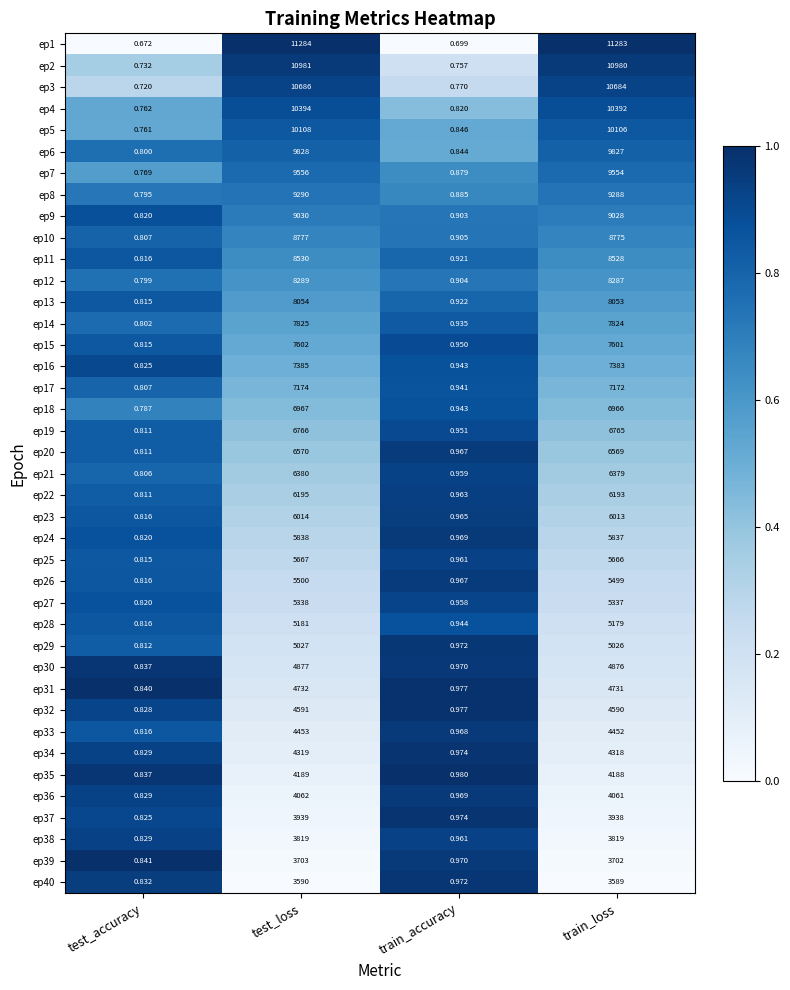

List the series in order of their peak value, highest first.

ep1, ep2, ep3, ep4, ep5, ep6, ep7, ep8, ep9, ep10, ep11, ep12, ep13, ep14, ep15, ep16, ep17, ep18, ep19, ep20, ep21, ep22, ep23, ep24, ep25, ep26, ep27, ep28, ep29, ep30, ep31, ep32, ep33, ep34, ep35, ep36, ep37, ep38, ep39, ep40